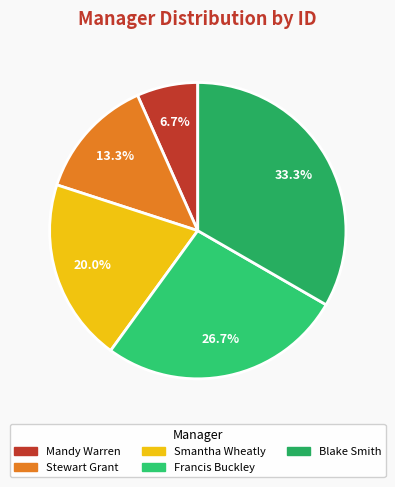

Which slice is the largest?

Blake Smith